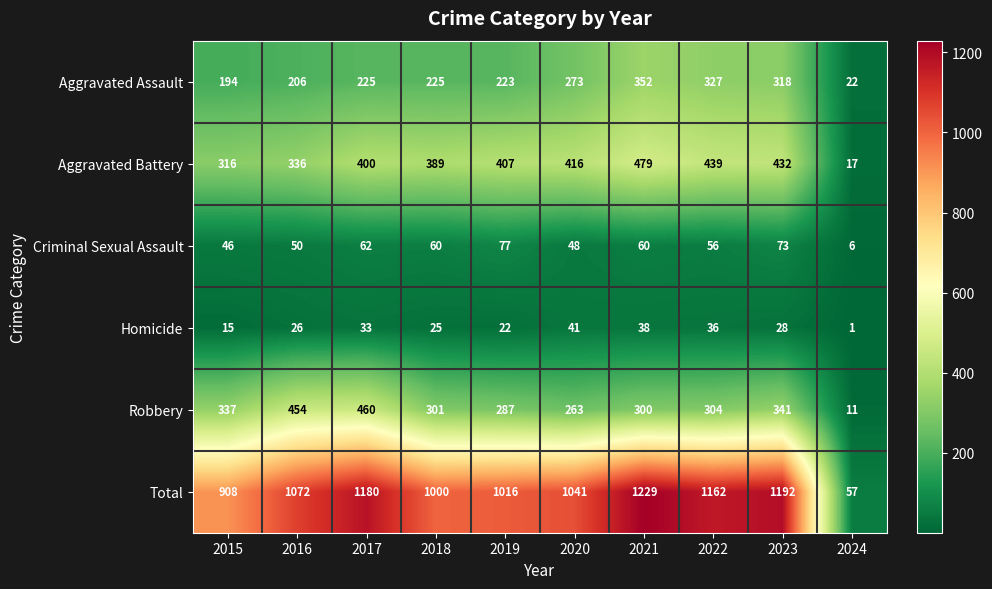

Where does the Homicide series first go above 28?

2017